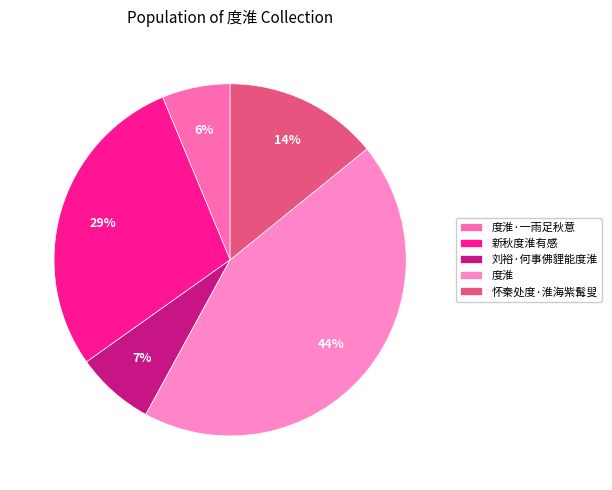

How many slices are in this pie chart?

5